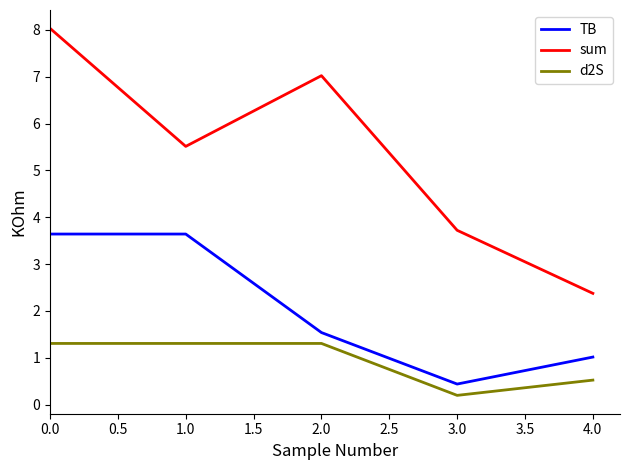

True or false: sum and TB intersect in this chart.

False